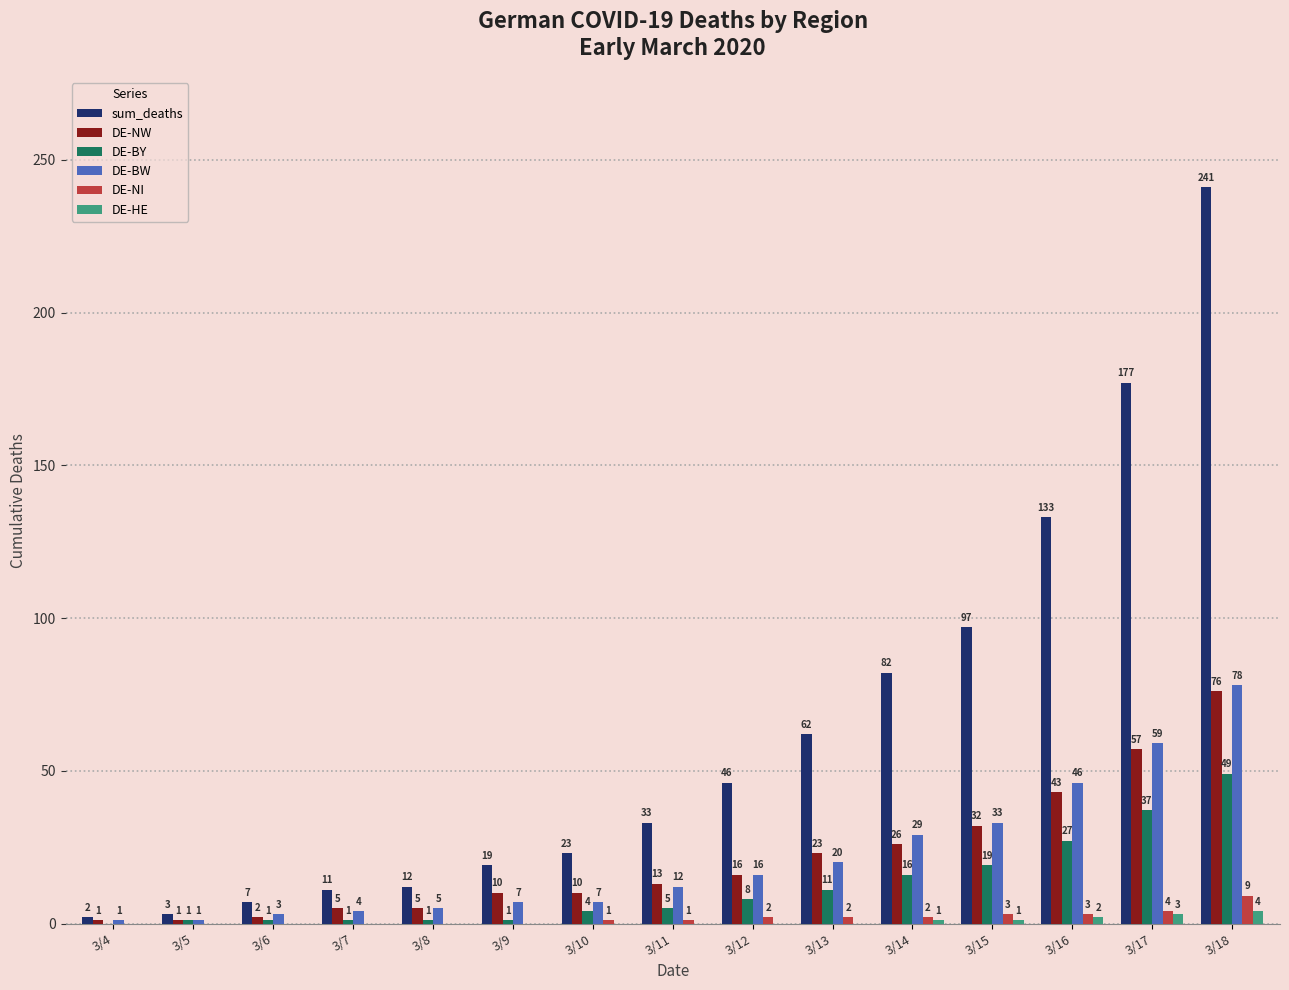

Is the value of sum_deaths at 3/7 greater than the value of DE-HE at 3/4?

Yes